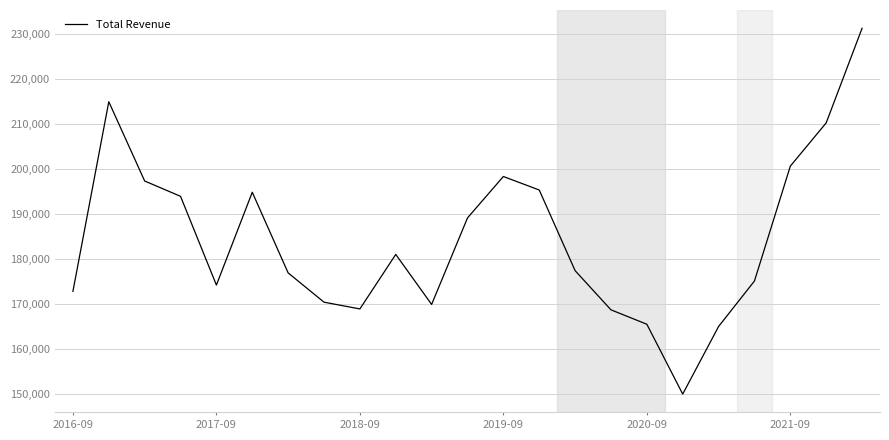

Does the chart have visible grid lines?

Yes